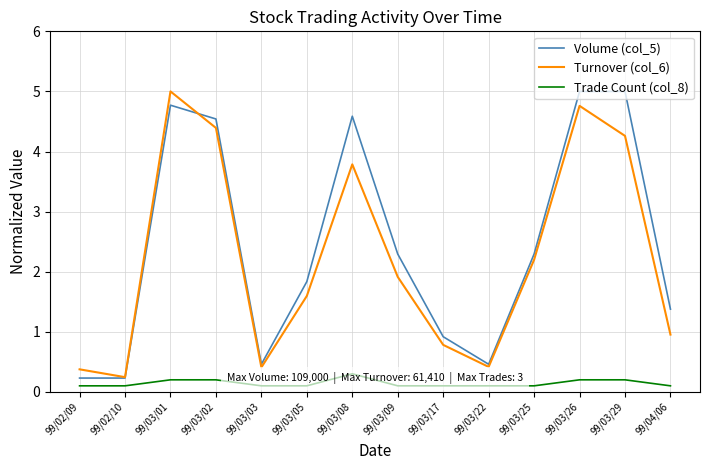

At 99/03/08, list the series in order from largest to smallest.

Volume (col_5), Turnover (col_6), Trade Count (col_8)